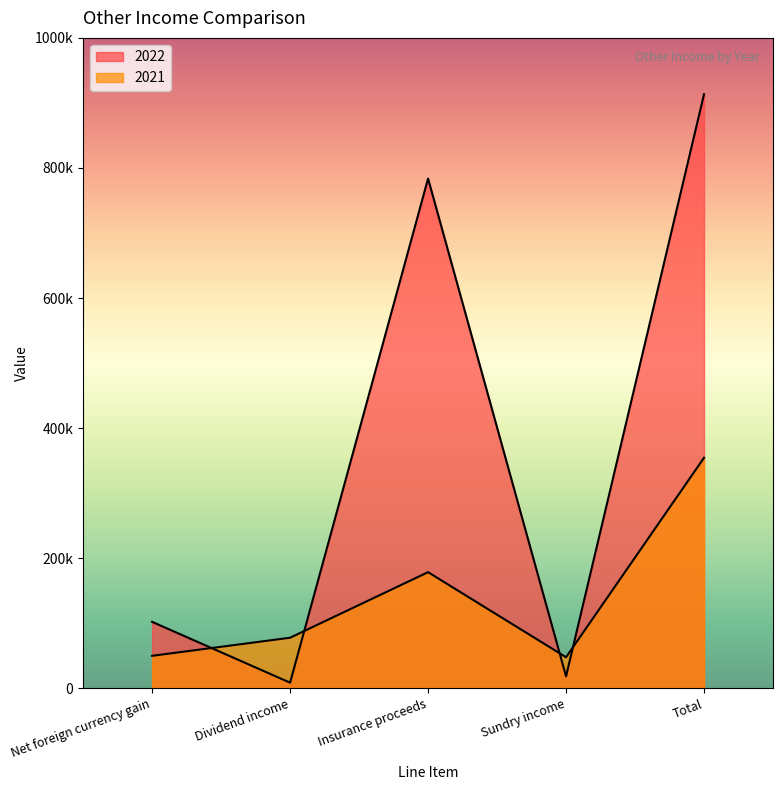

What is the value of the 2021 point at the 2nd from the left?

77893